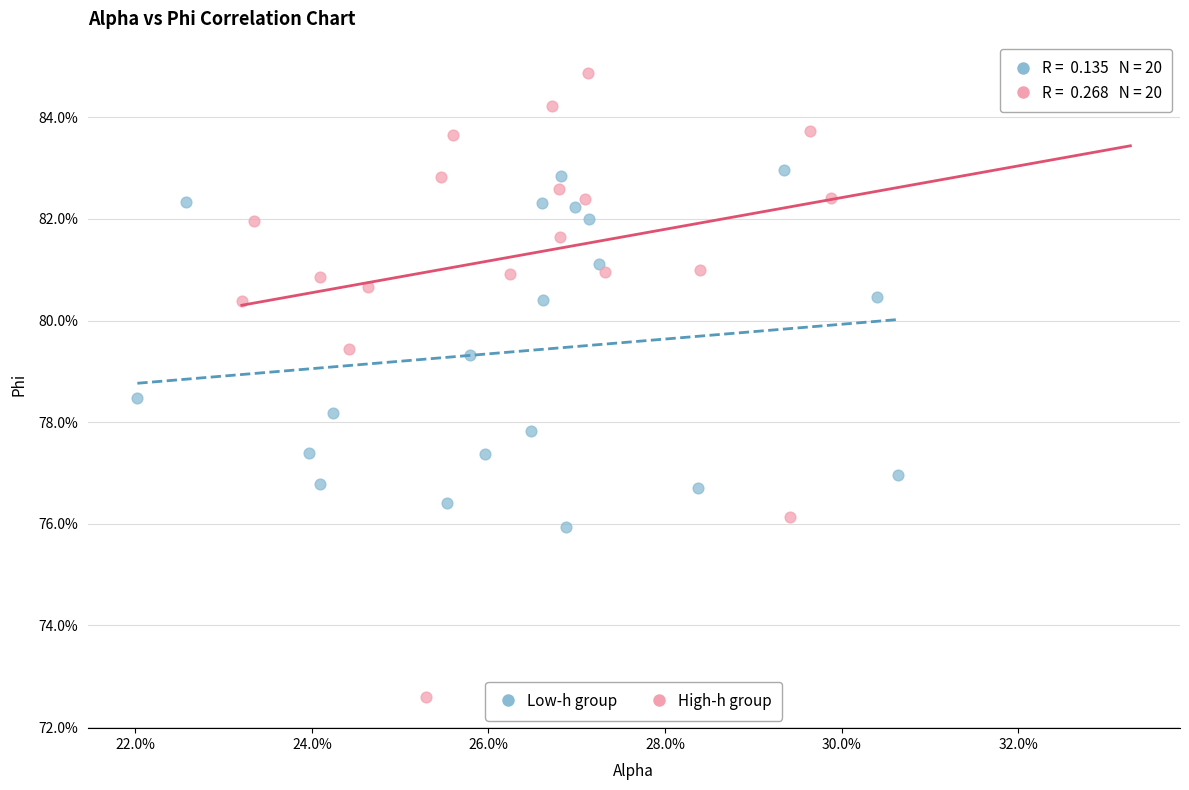

Which series reaches the maximum Y coordinate?

High-h group